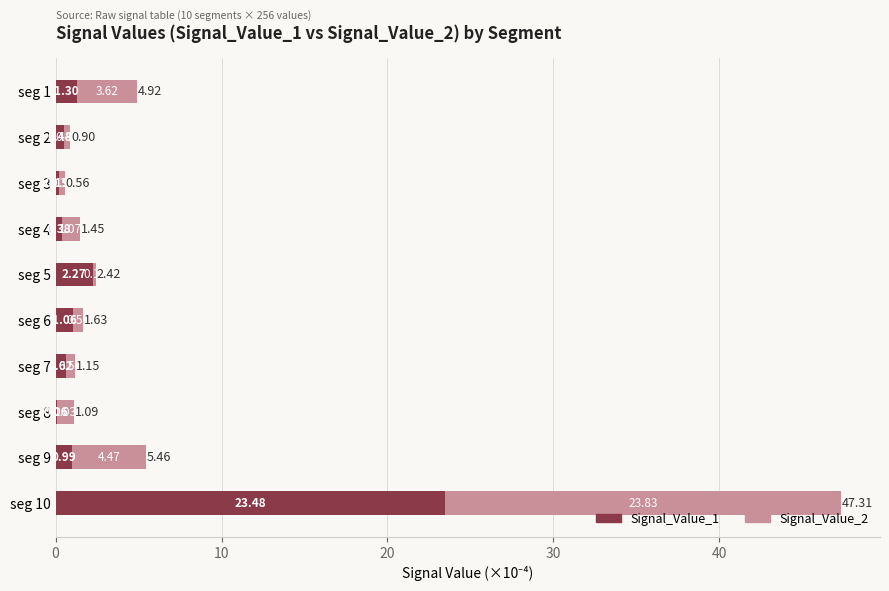

At which category is the sum across all series the highest?

seg 10